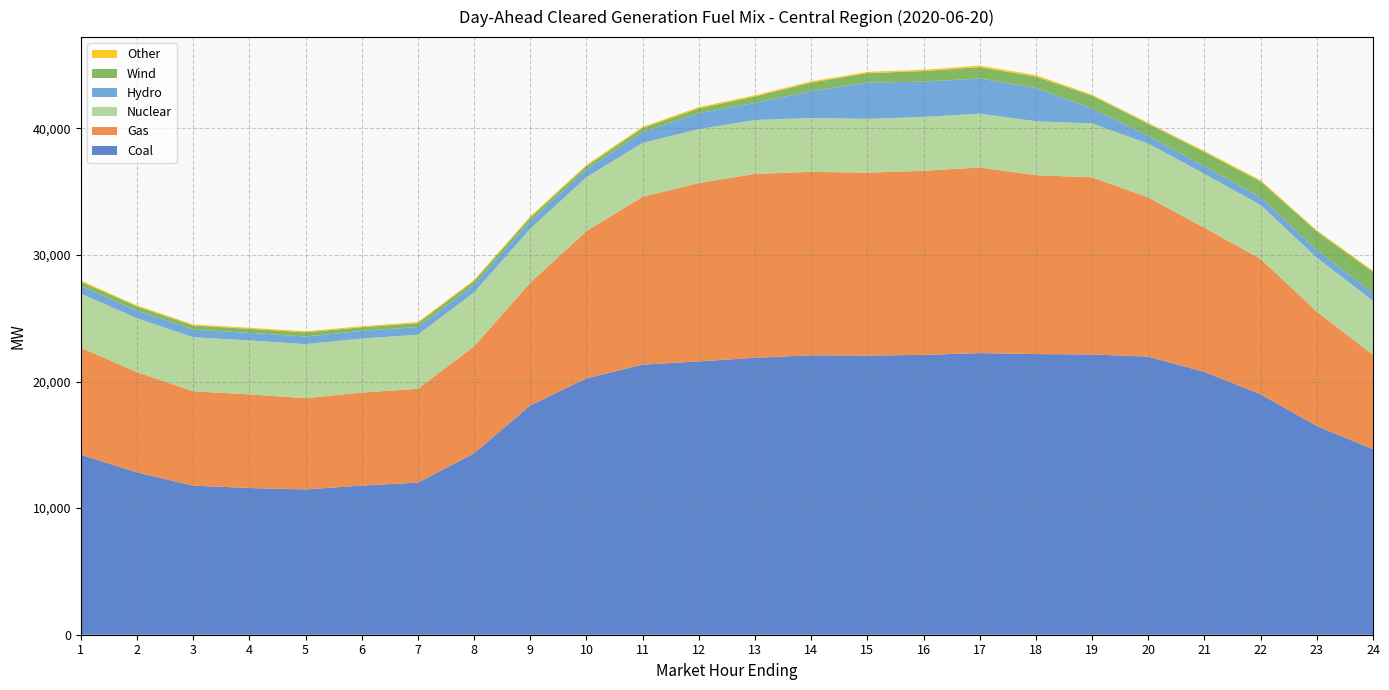

Reading left to right, extract all data points from this chart.

Coal: 14222.5	12828.7	11779.1	11590.3	11477.3	11783.1	12015.4	14333.5	18115.2	20253.6	21334.5	21588.7	21875.8	22074.8	22053.3	22105.0	22247.3	22169.2	22140.0	21963.9	20762.5	18992.3	16491.0	14652.6
Gas: 8461.8	7912.7	7454.3	7393.5	7209.1	7347.2	7414.9	8445.8	9697.6	11627.0	13261.5	14090.6	14528.0	14487.5	14443.8	14544.1	14660.9	14135.8	13987.8	12574.3	11384.9	10691.8	9034.9	7462.0
Nuclear: 4264.0	4265.0	4265.0	4267.0	4268.0	4268.0	4268.0	4266.0	4262.0	4259.0	4260.0	4258.0	4256.0	4255.0	4255.0	4254.0	4255.0	4256.0	4253.0	4255.0	4256.0	4258.0	4261.0	4262.0
Hydro: 599.3	599.3	599.3	599.3	599.3	599.3	606.6	606.6	606.7	606.7	854.3	1253.9	1353.3	2115.0	2865.3	2782.3	2782.8	2628.7	1192.4	604.7	604.7	604.7	604.7	601.8
Wind: 348.4	327.9	330.0	314.1	335.3	287.6	309.9	285.8	276.7	275.5	317.8	389.5	503.8	681.8	743.1	841.0	890.1	898.9	1001.6	955.2	1116.8	1265.0	1468.8	1684.2
Other: 86.0	86.1	86.1	86.2	86.2	86.2	86.0	88.0	89.8	91.8	95.7	99.6	101.7	100.6	102.6	105.6	123.7	119.7	89.7	88.7	90.8	91.8	89.8	88.9